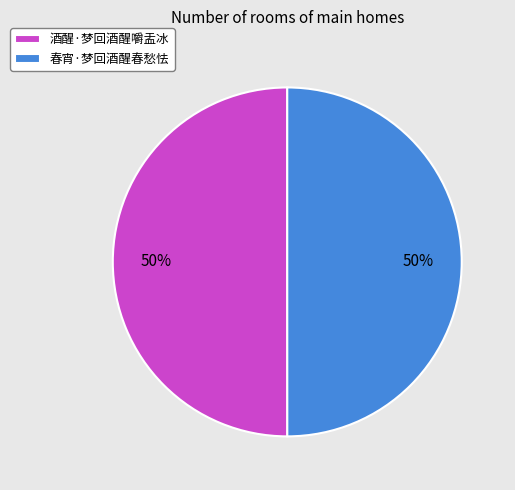

Is it true that 酒醒·梦回酒醒嚼盂冰 is 42% of the pie?

False